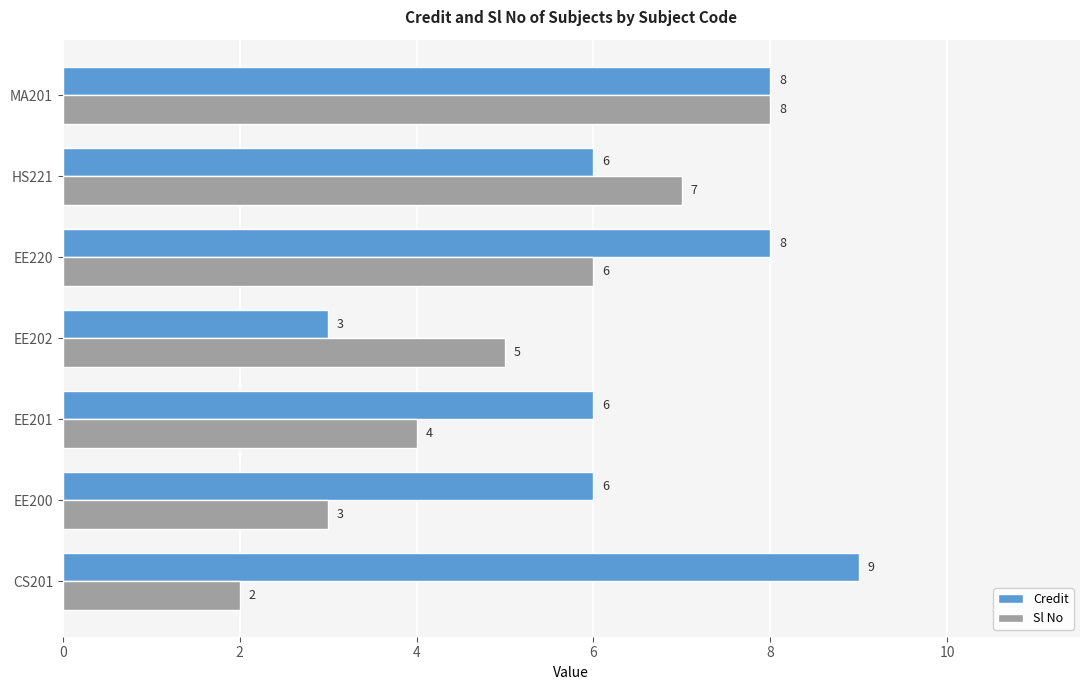

The Sl No series shows 3 at EE200. True or false?

True